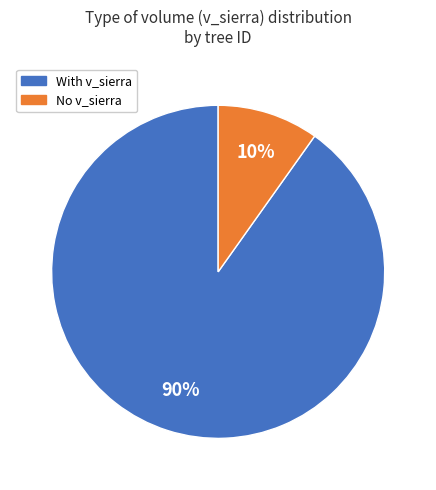

To the nearest percent, what is the average slice percentage?

50%